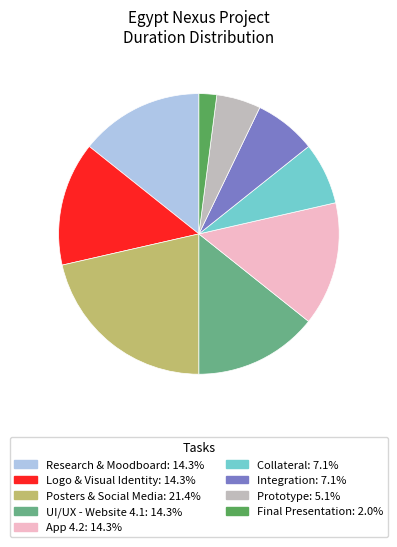

Do Research & Moodboard and Final Presentation together represent more than half of the pie?

No